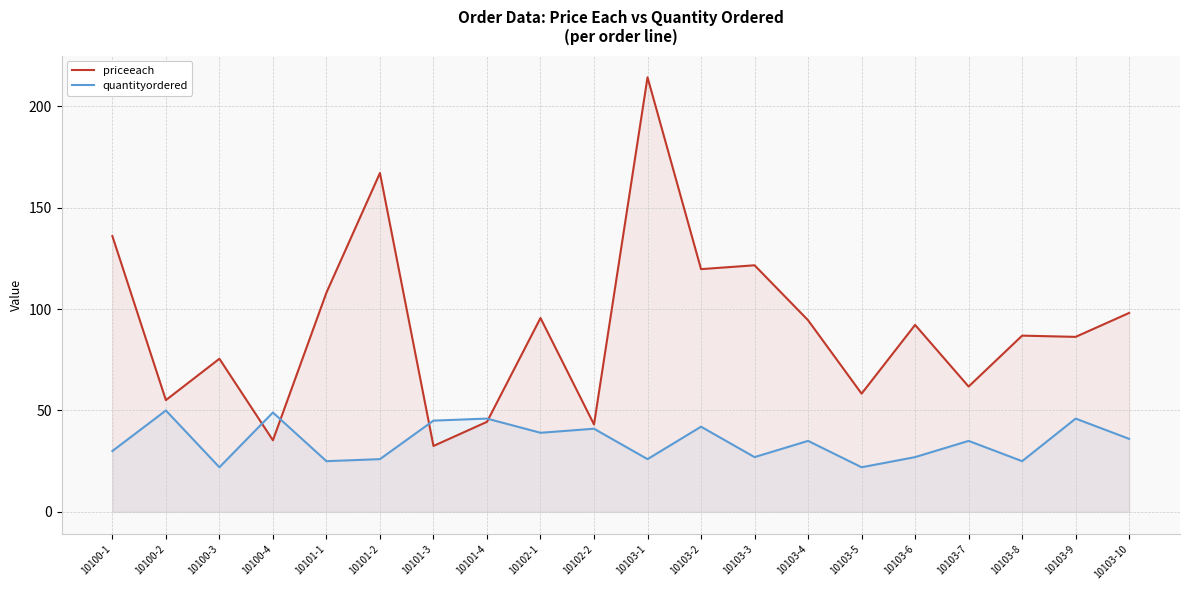

What position from the right is 10101-1?

16